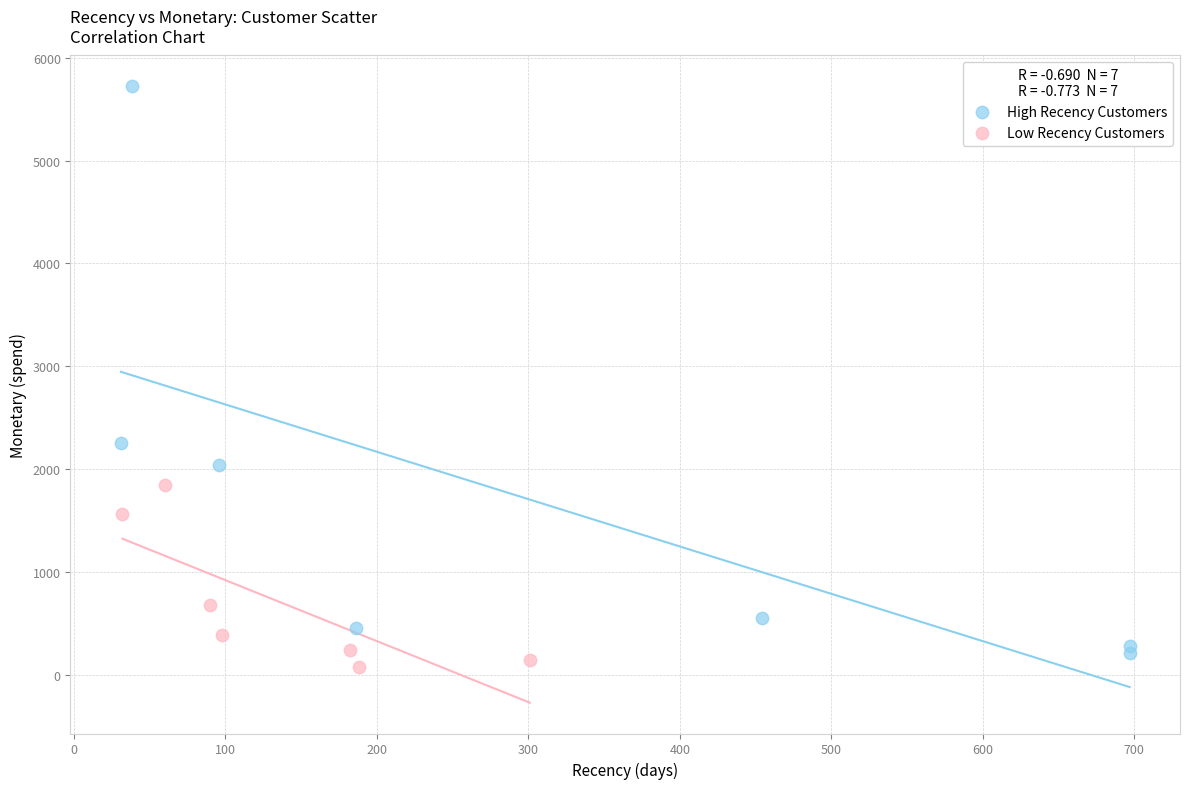

Which series reaches the maximum Y coordinate?

High Recency Customers